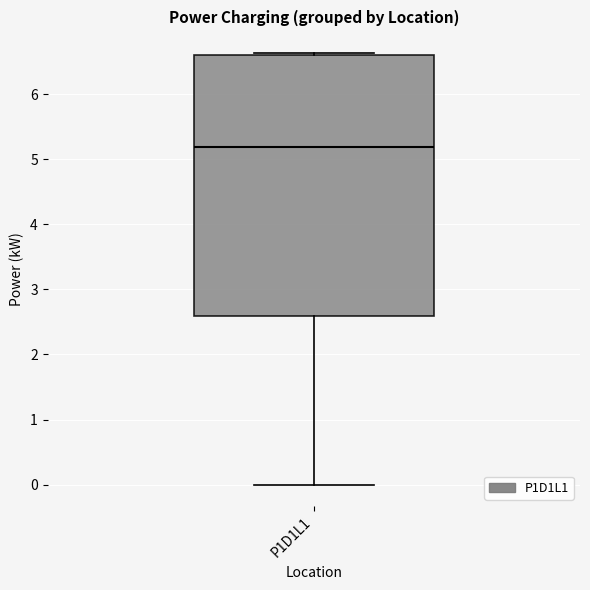

Read this box plot against the y-axis: the position of the median line, the range covered by the box, and the ends of both whiskers. The values are not printed on the chart, so give them approximately, as read against the axis.

median 5.2, box 2.6 to 6.6, whiskers 0.0 to 6.6